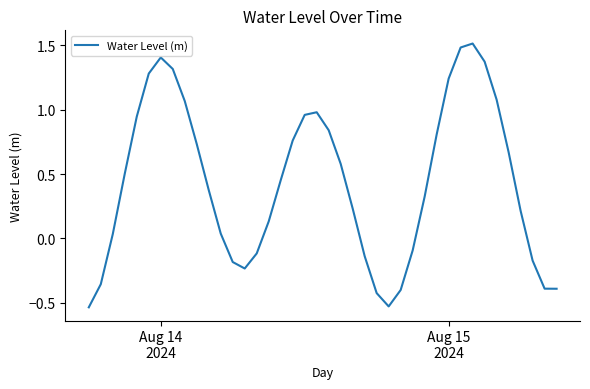

What is the maximum value shown in the chart?

1.5